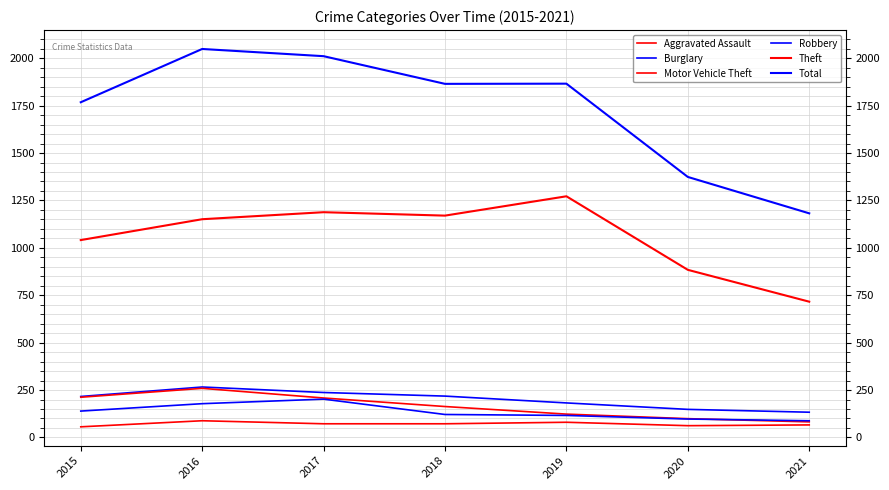

What is the approximate value of Burglary at 2016, to the nearest 5?

265